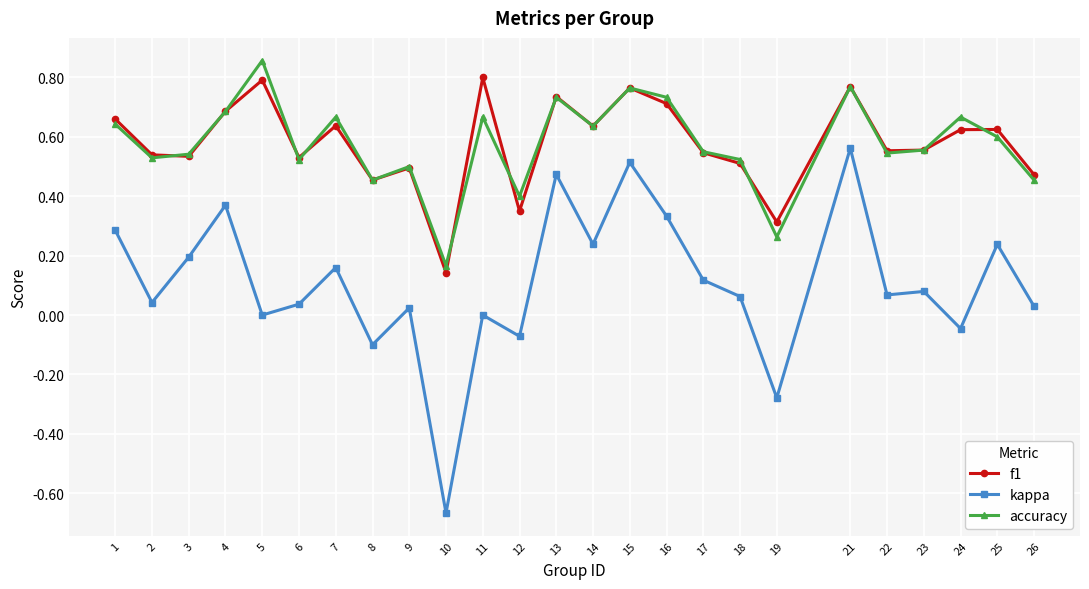

True or false: accuracy and kappa intersect in this chart.

False